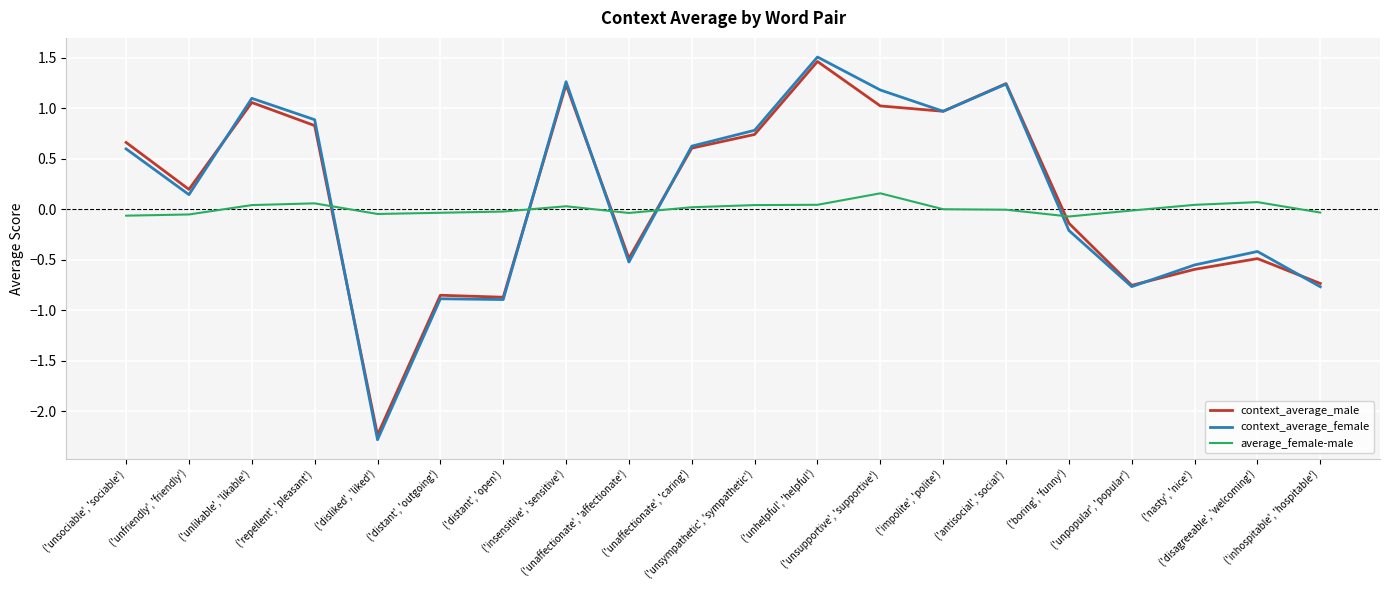

Which series has the widest spread of values?

context_average_female